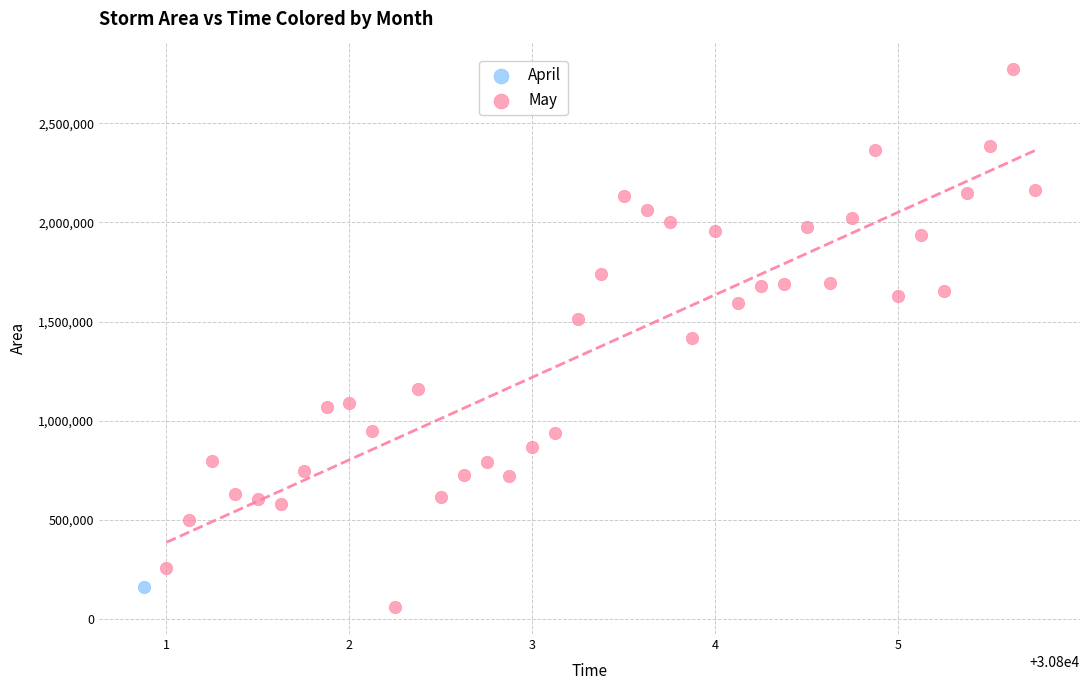

What are all the series names shown in the legend?

April, May